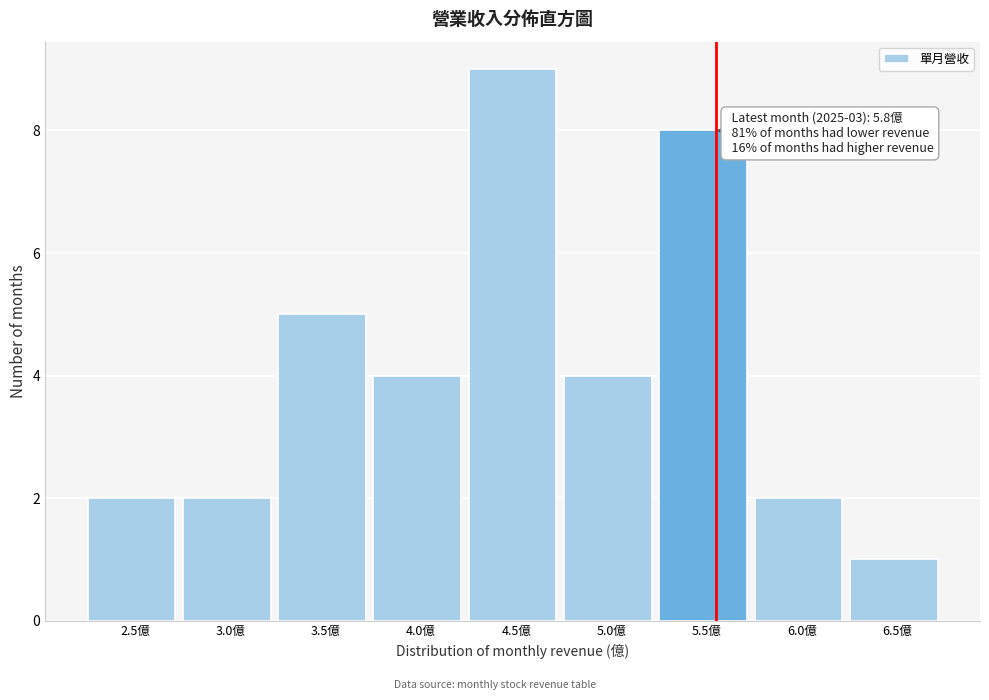

Reading left to right, list all the values displayed in this chart.

2	2	5	4	9	4	8	2	1